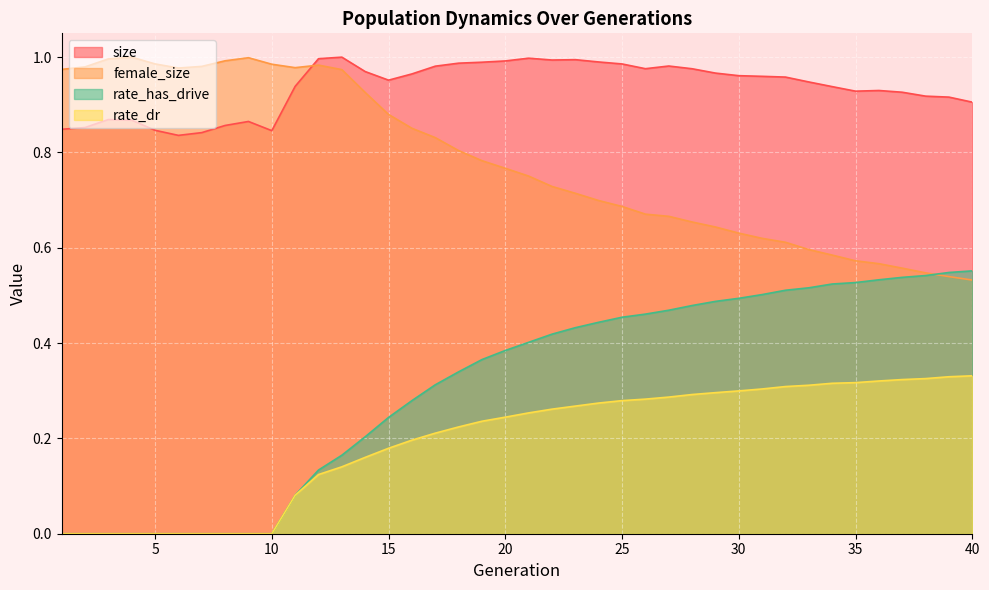

At 35, list the series in order from smallest to largest.

rate_dr, rate_has_drive, female_size, size